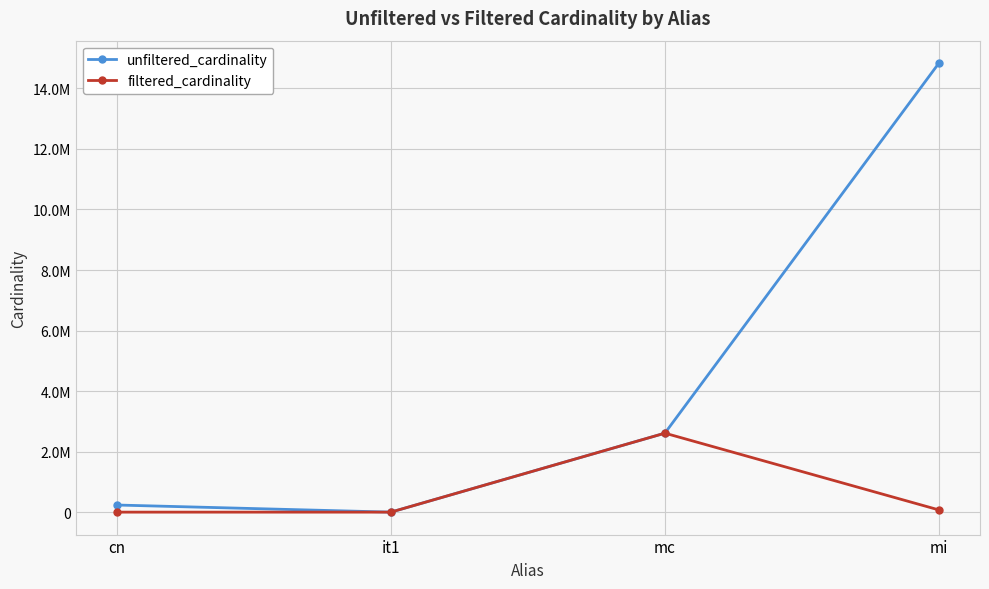

The value of unfiltered_cardinality at mc is 2609129. True or false?

True